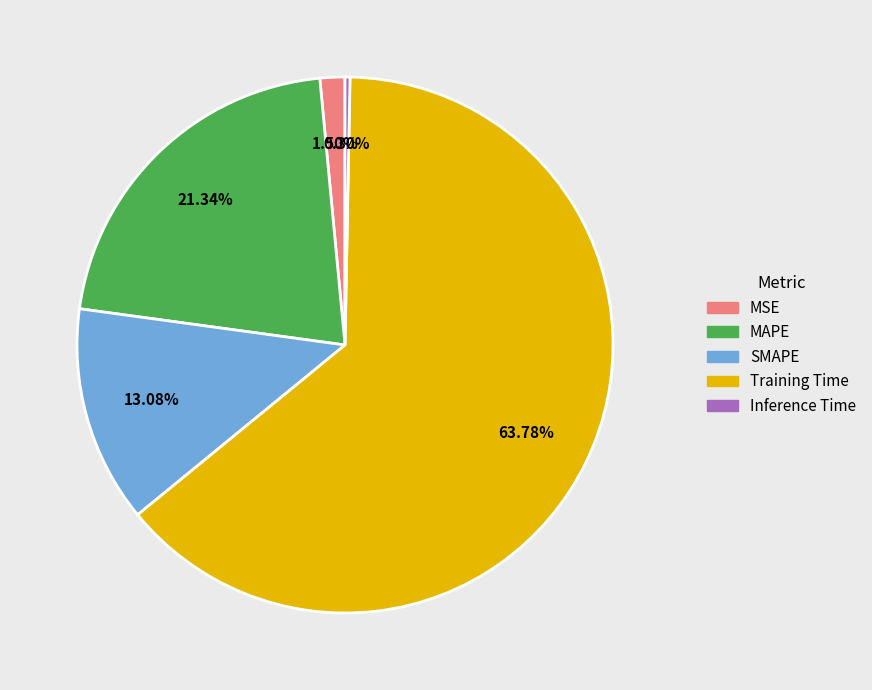

The Training Time slice represents 53% of the pie. True or false?

False